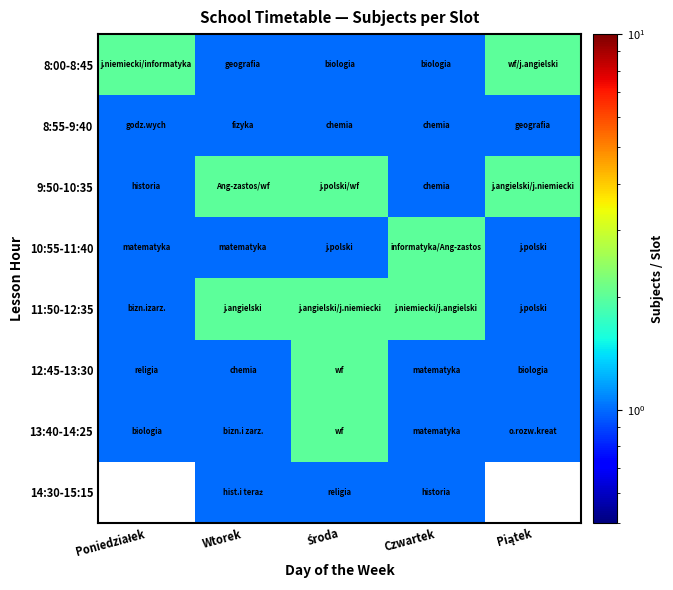

Is it true that 12:45-13:30 equals 1.4 at Poniedziałek?

False